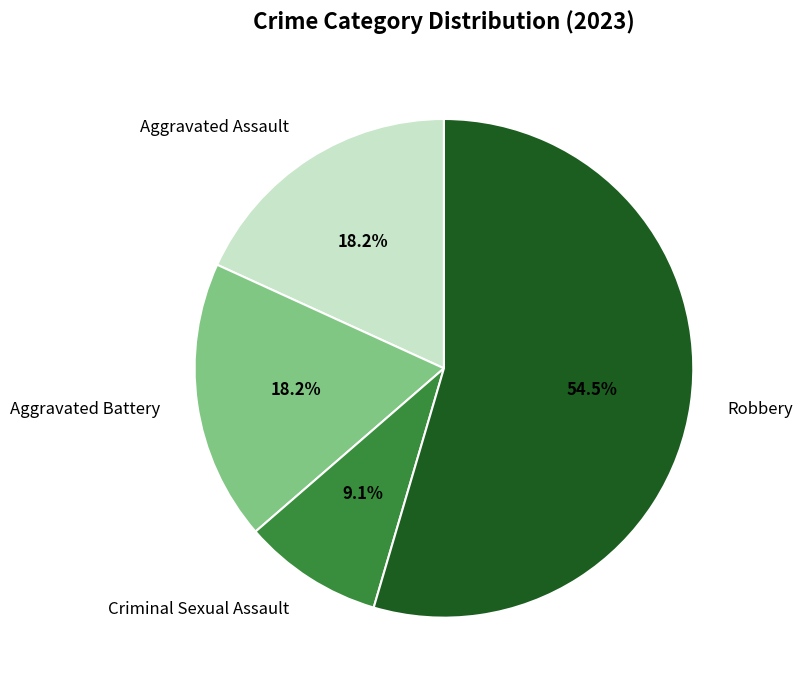

What is the ratio of the value at Aggravated Assault to the value at Aggravated Battery?

1.0